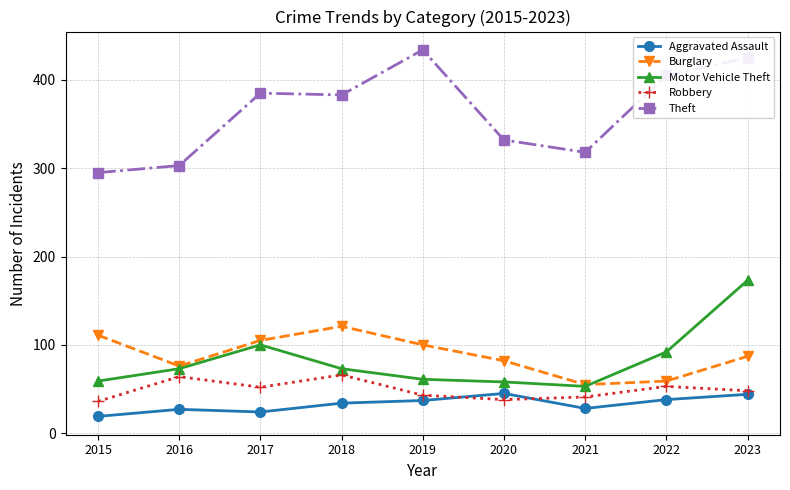

True or false: Motor Vehicle Theft has a value of 58 at 2020.

True